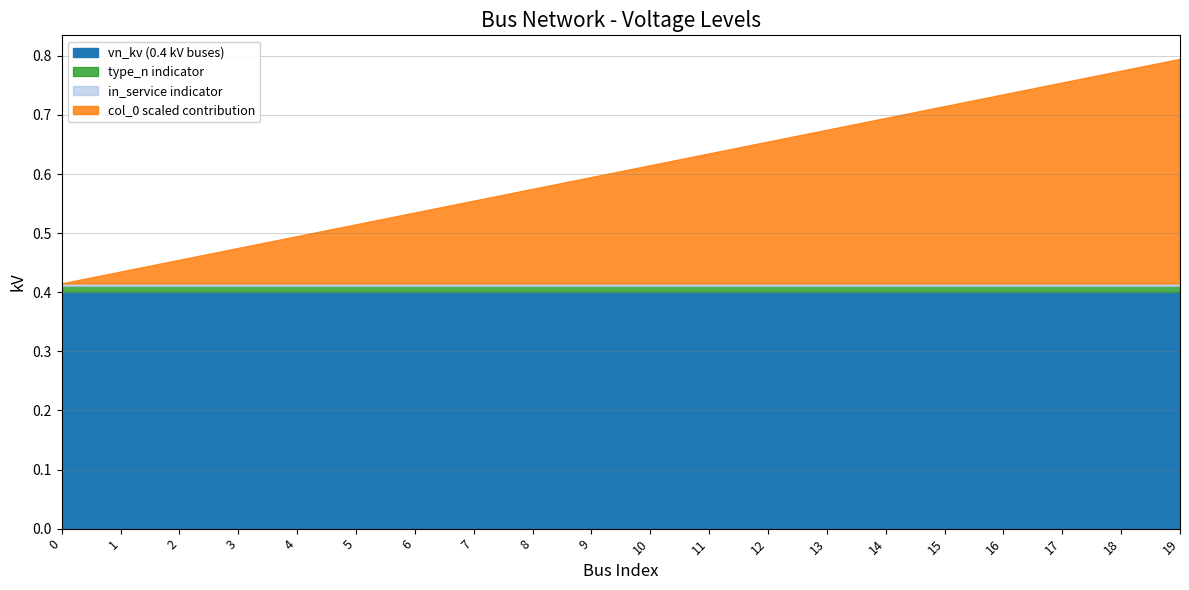

True or false: col_0_scaled has more than 1 points higher than both neighbors.

False